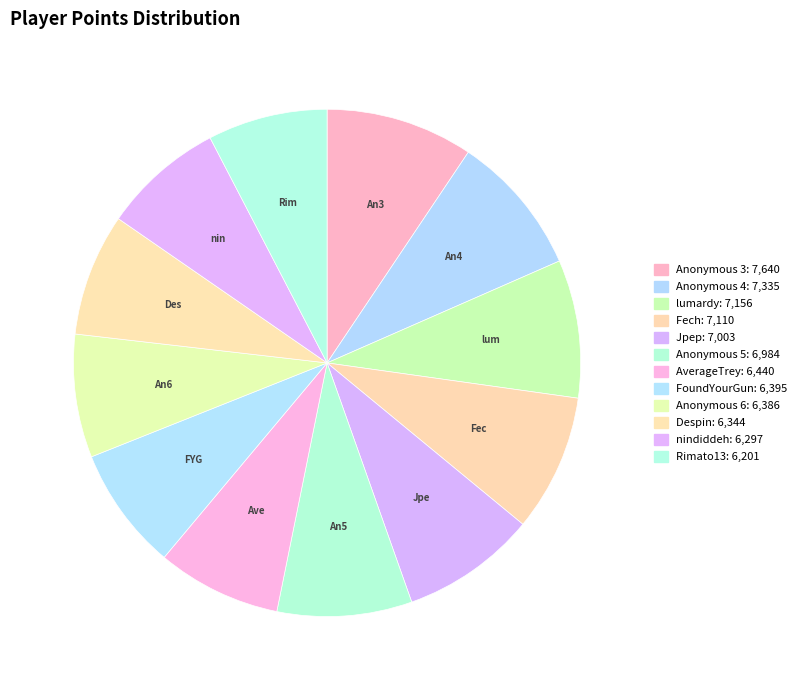

What percentage do Despin and Anonymous 5 together represent?

16.4%